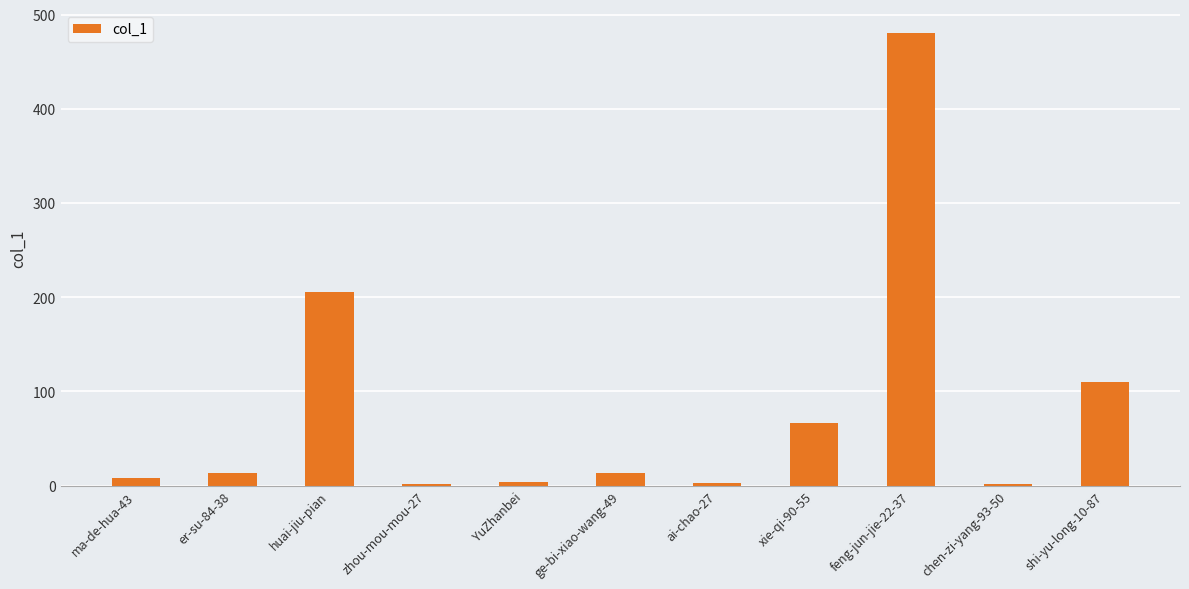

What is the maximum value shown in the chart?

481